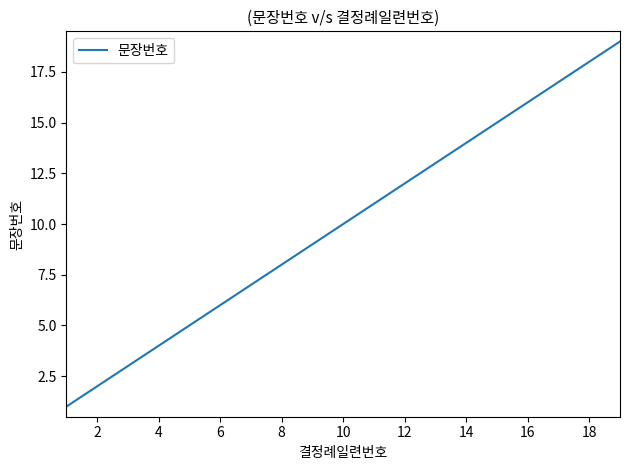

What is the greatest value displayed?

19